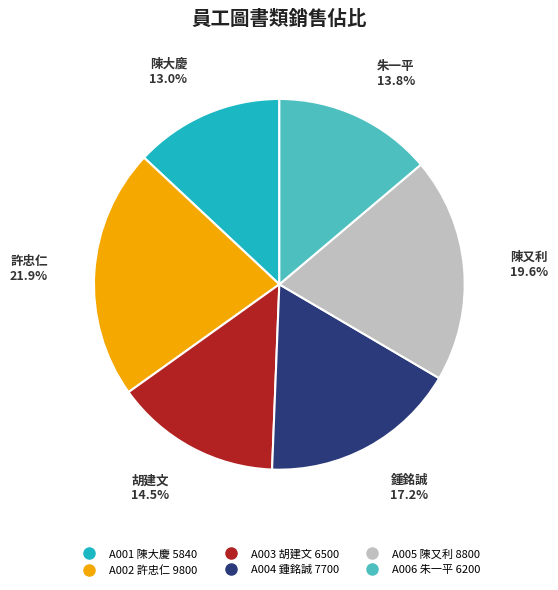

What is the largest slice in the pie chart?

A002